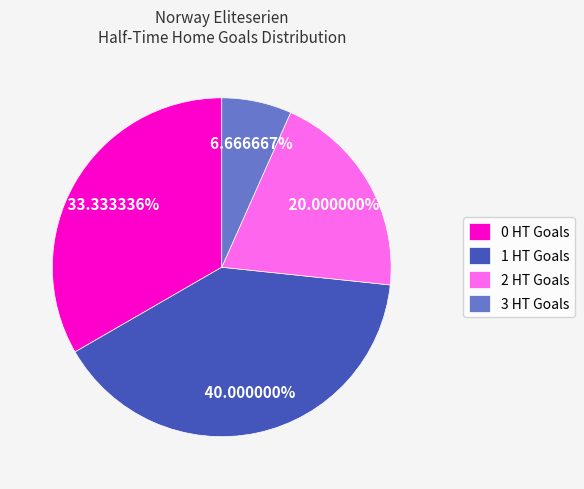

What percentage is the 1 HT Goals slice, to the nearest percent?

40%